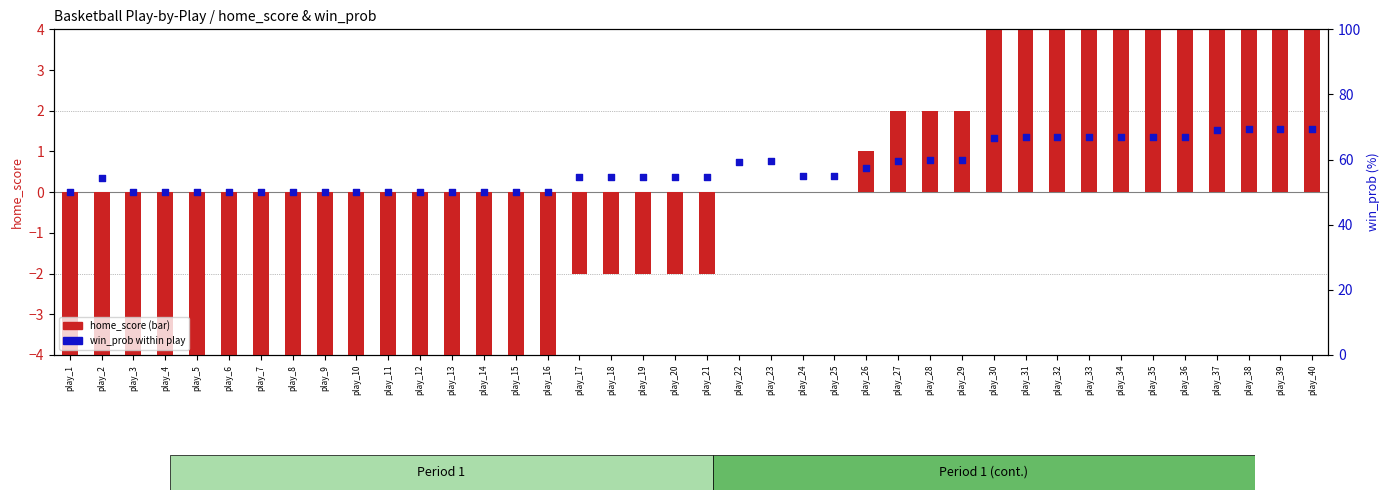

Which series has the largest total across all categories?

win_prob within play